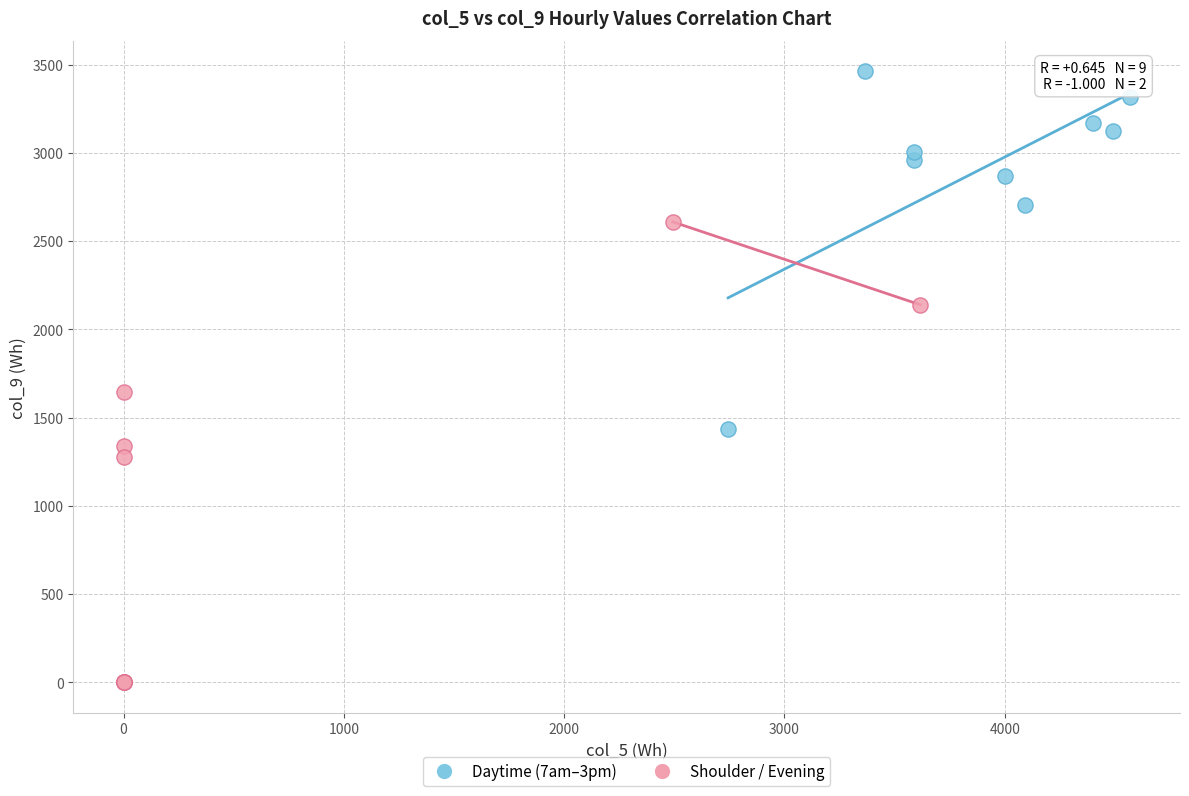

Which series reaches the minimum Y coordinate?

Shoulder / Evening